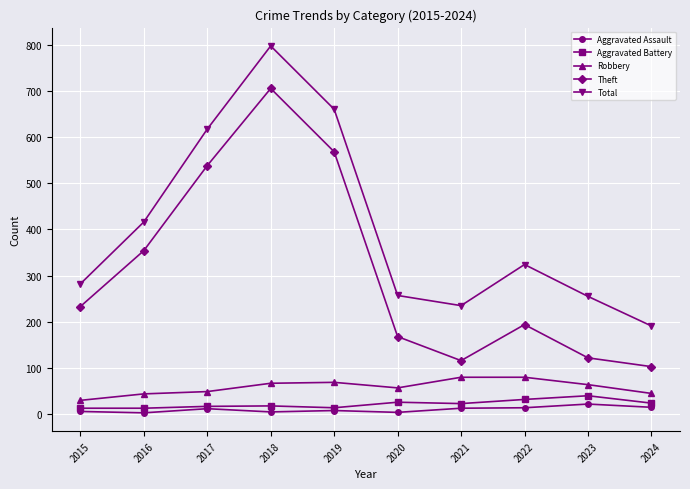

Does the chart have visible grid lines?

Yes